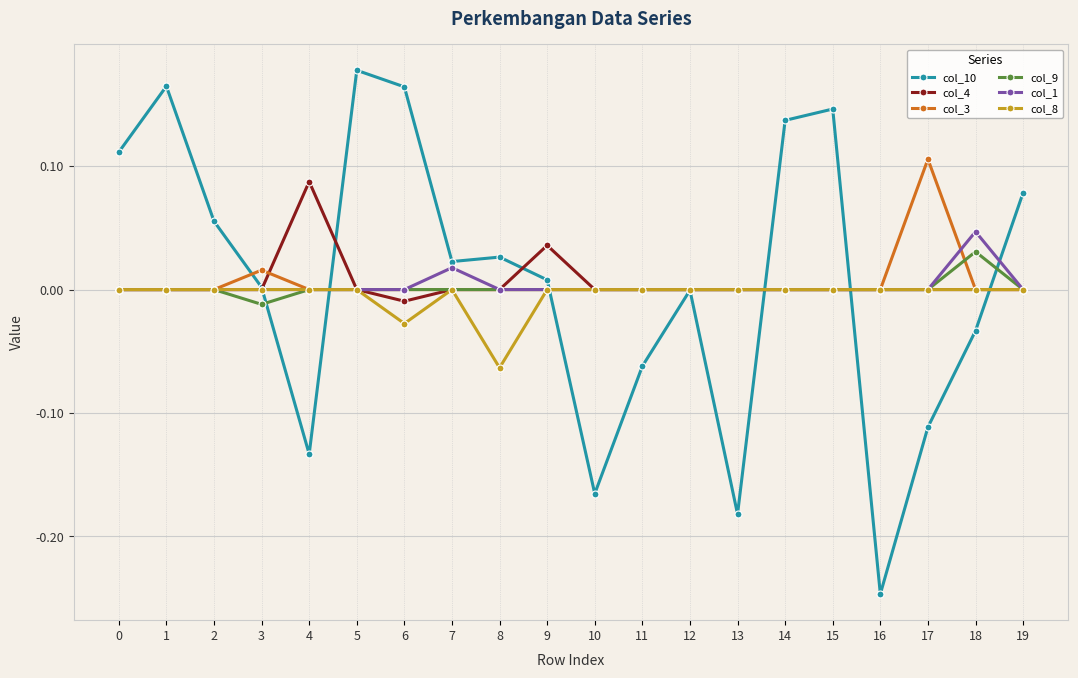

At which category does the chart reach its peak across all series?

5